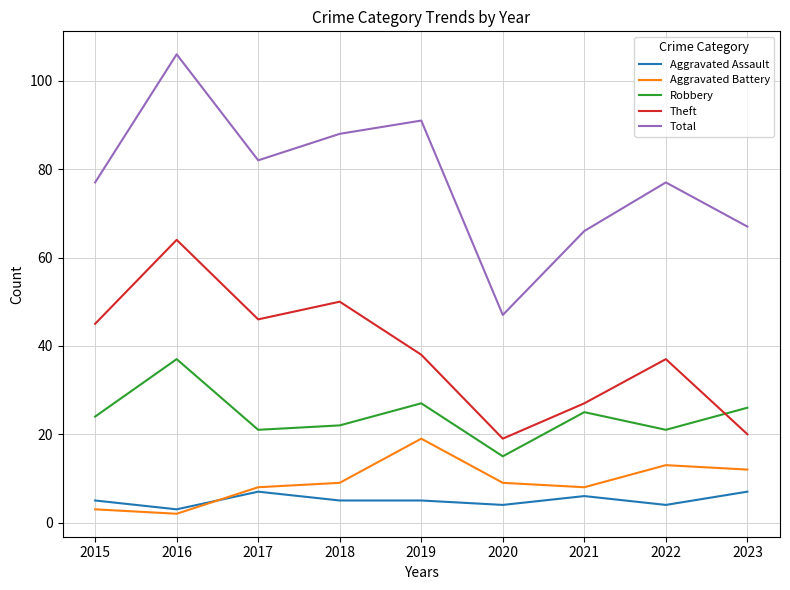

True or false: Theft and Total cross at least once.

False